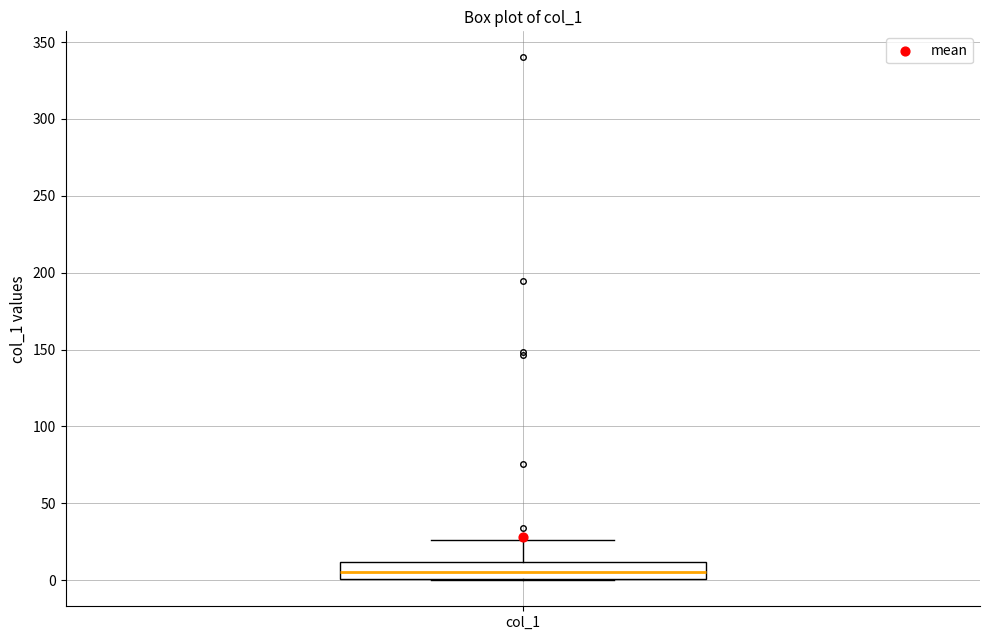

Where is the upper edge of the box for col_1 on the y-axis? The values are not printed on the chart, so give them approximately, as read against the axis.

10